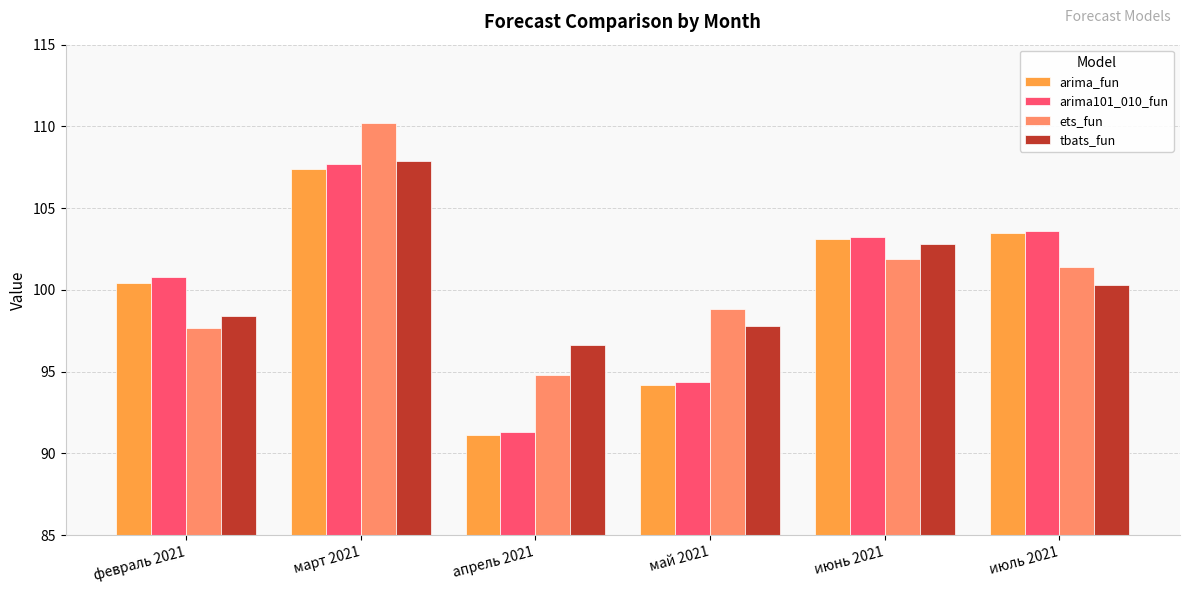

At which category is the sum across all series the highest?

март 2021